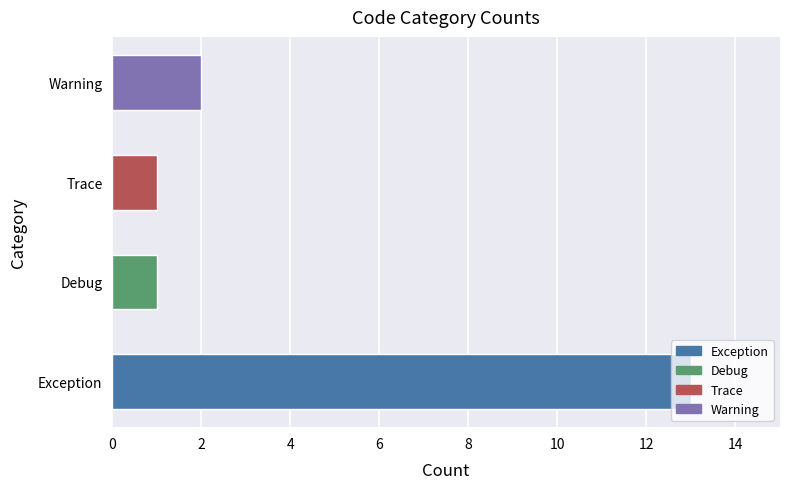

Approximately how many times larger is the value at Trace compared to Debug?

1.0